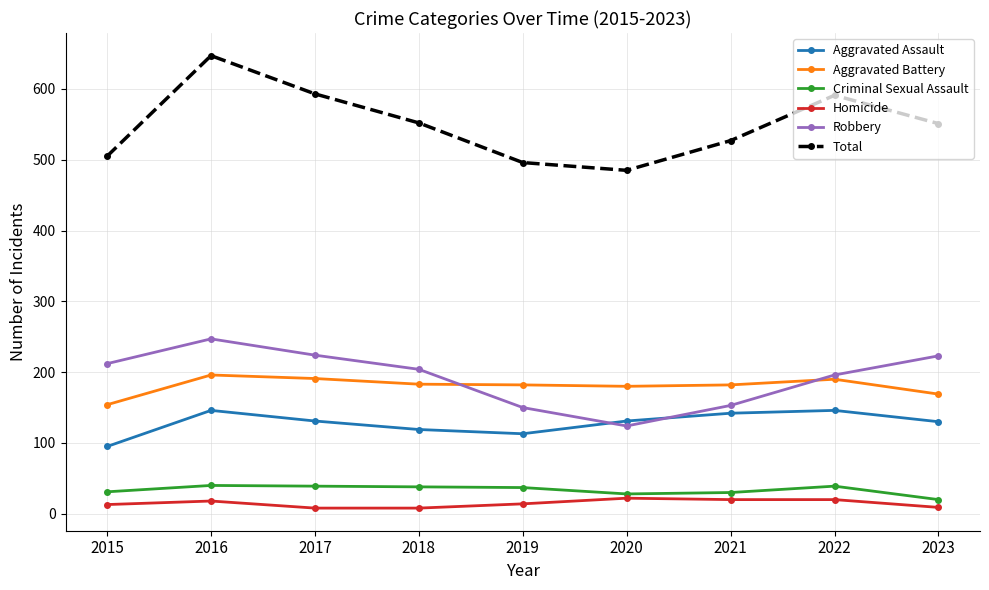

What are all the series names shown in the legend?

Aggravated Assault, Aggravated Battery, Criminal Sexual Assault, Homicide, Robbery, Total